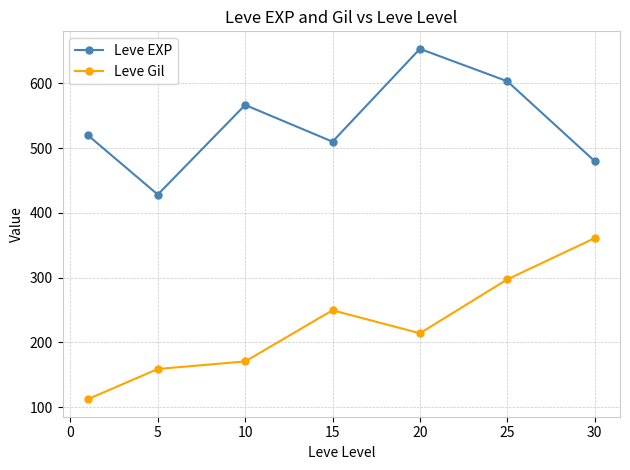

True or false: Leve Gil and Leve EXP cross at least once.

False